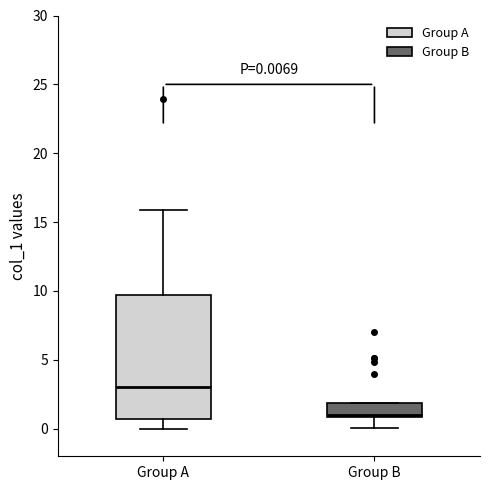

Which box is the tallest, from its lower edge to its upper edge?

Group A